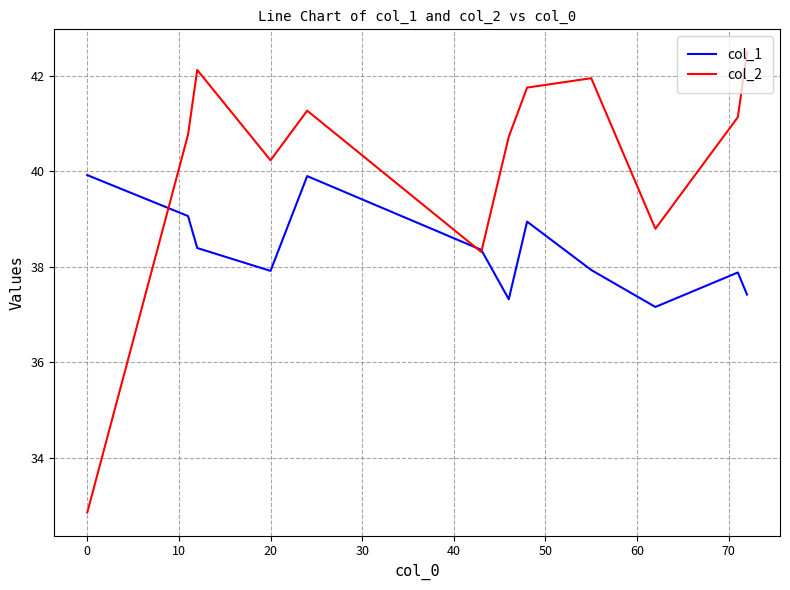

How many lines are shown in the chart?

2